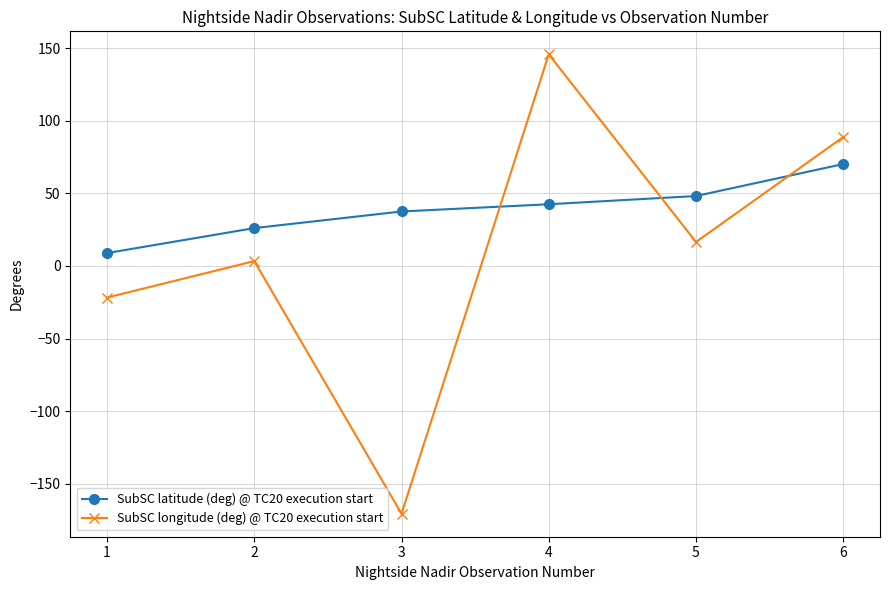

What is the difference between the maximum and minimum values in the SubSC longitude (deg) @ TC20 execution start series?

316.6